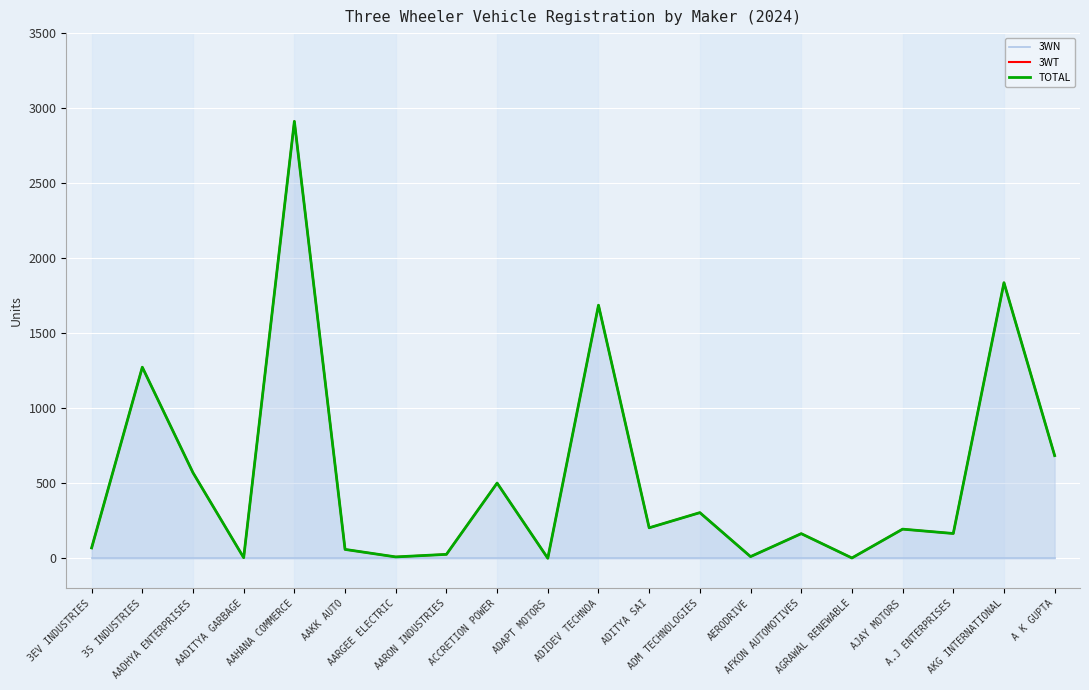

How many categories are shown in the chart?

20